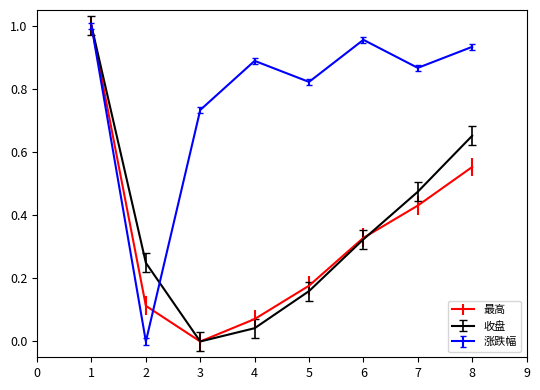

List the labels in order of 最高 value, largest first.

1, 8, 7, 6, 5, 2, 4, 3